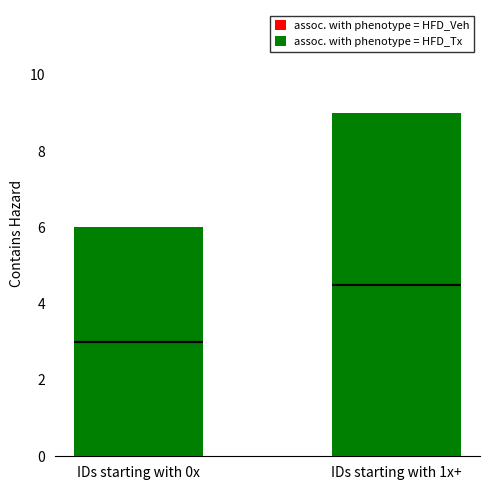

How many bars are there in each group?

2